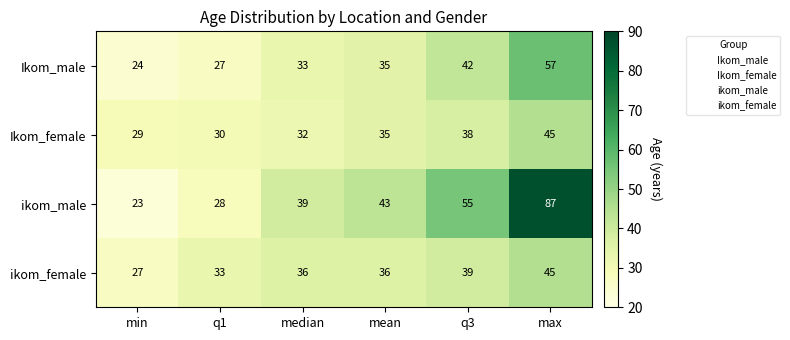

True or false: ikom_female has a value of 39 at q3.

True